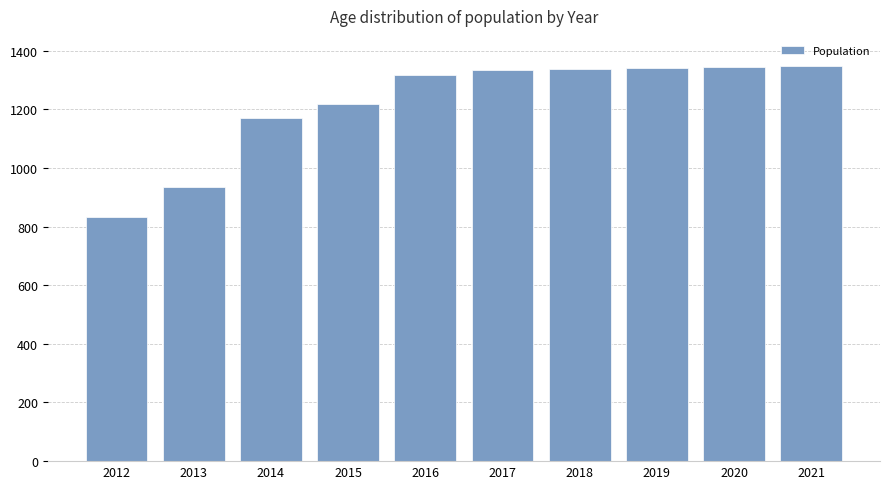

Count the number of data series in this chart.

1